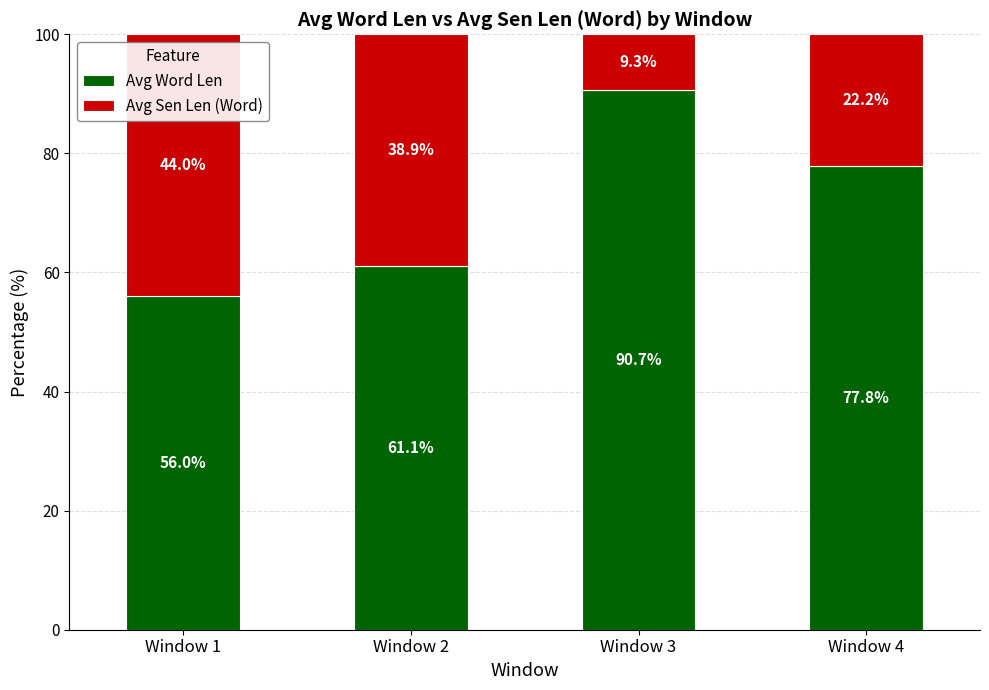

At which label does Avg Word Len reach its peak?

Window 3